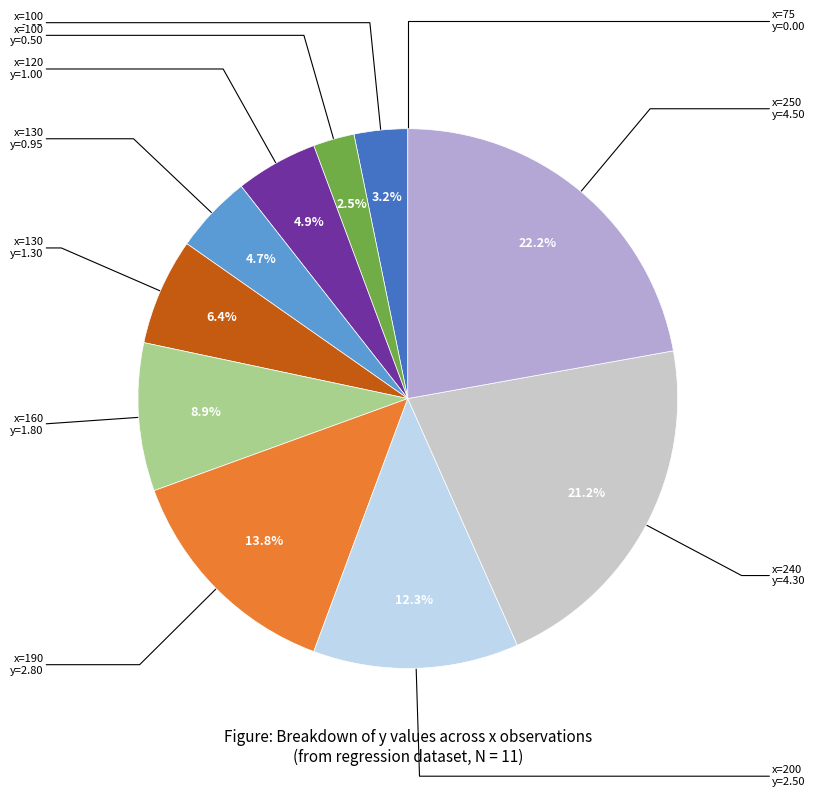

Is there a majority slice in this chart?

No